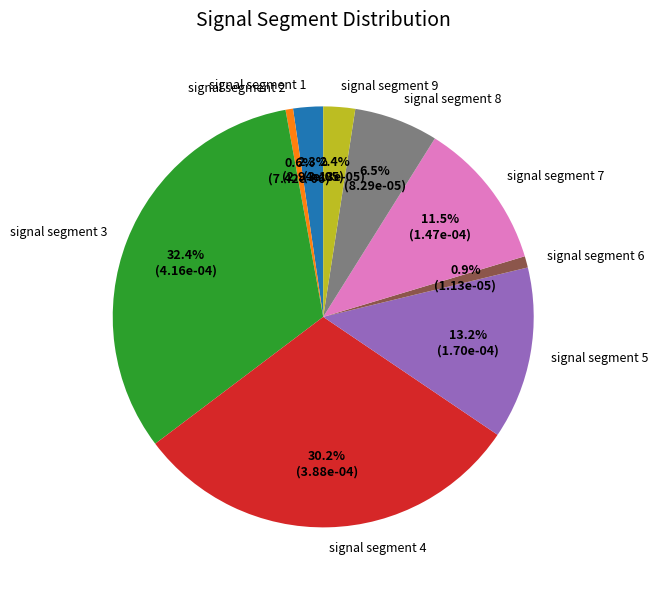

How much of the chart is everything except signal segment 6?

99.1%